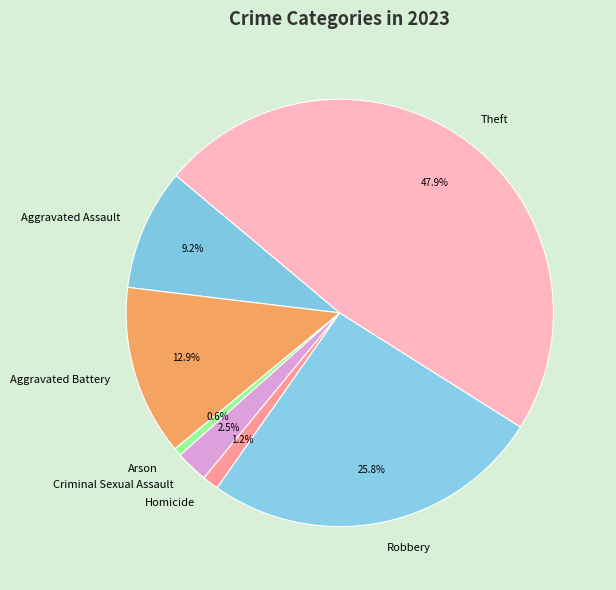

Which slice is the smallest?

Arson